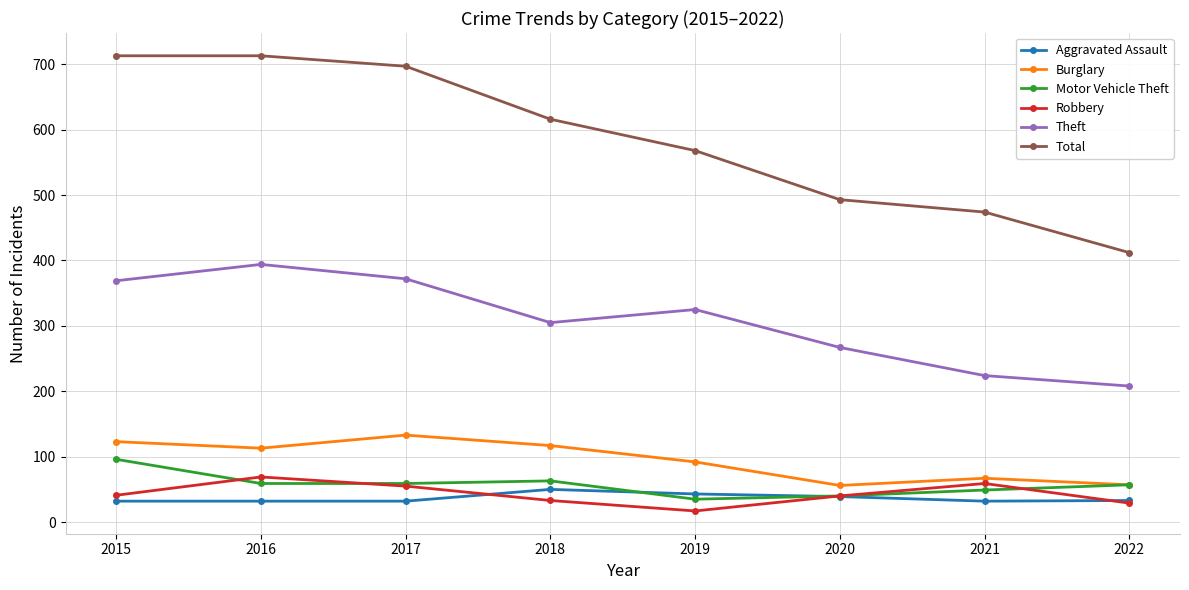

Which series has the largest range (max minus min)?

Total